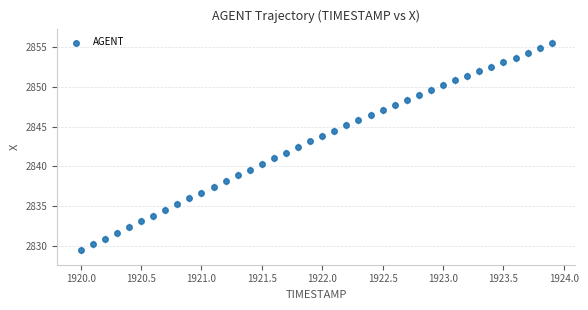

What is the range of Y values (max minus min)?

26.0